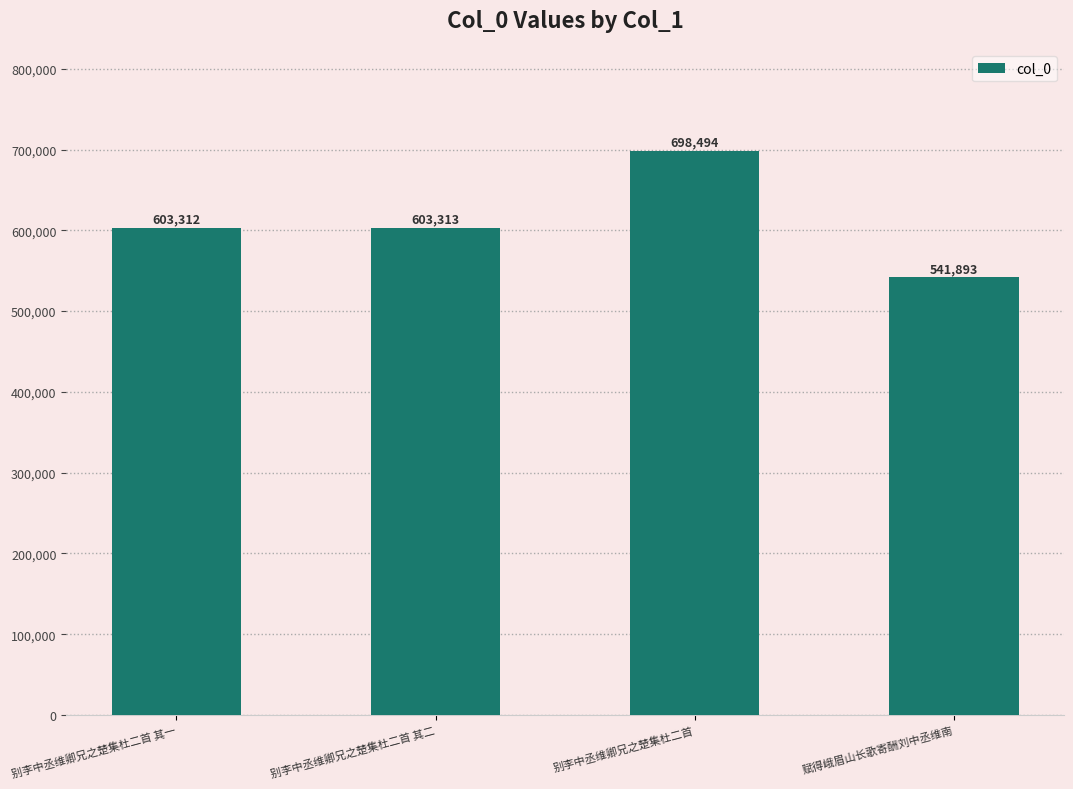

What is the smallest value displayed?

541893